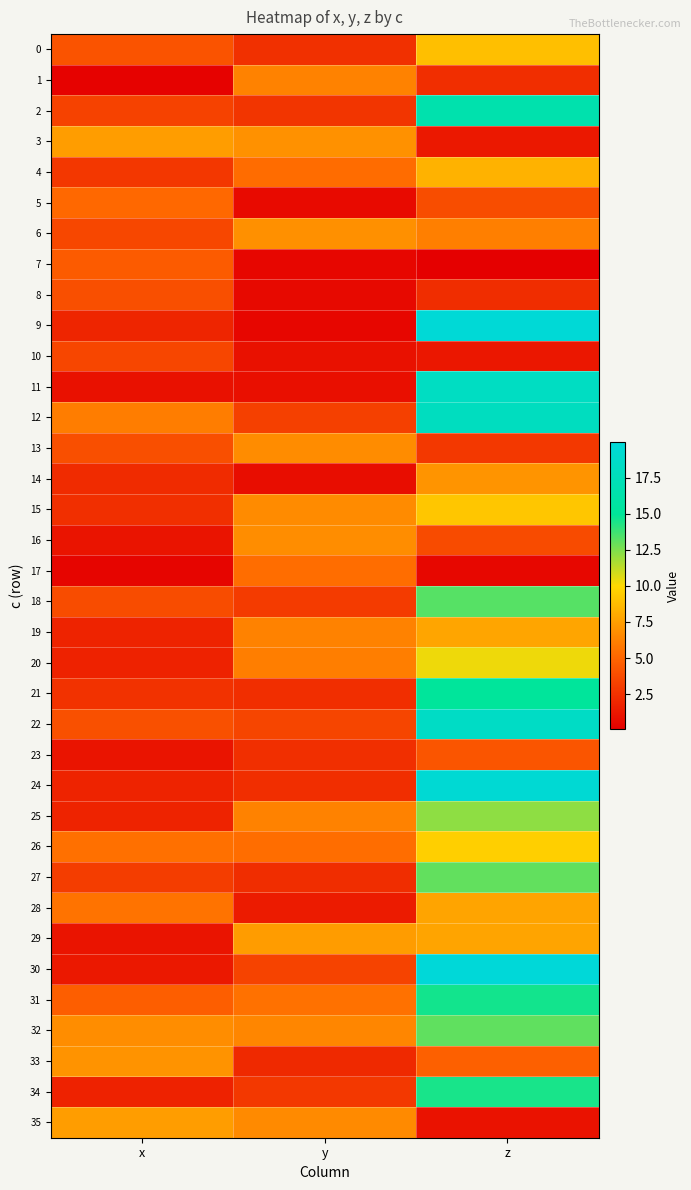

What is the minimum value shown in the chart?

0.1